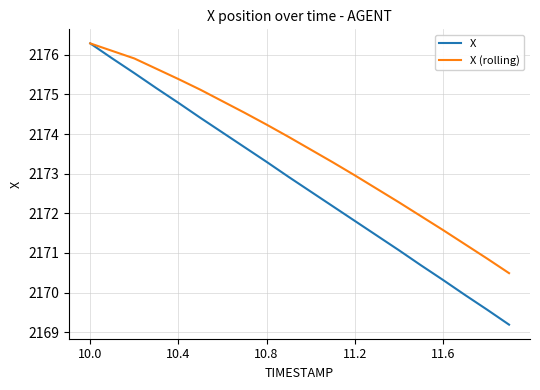

Which series has the largest range (max minus min)?

X